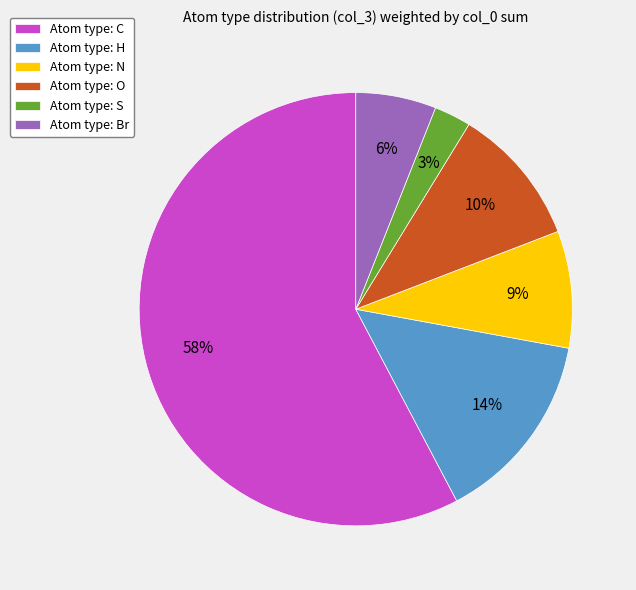

Does any single category account for the majority?

Yes